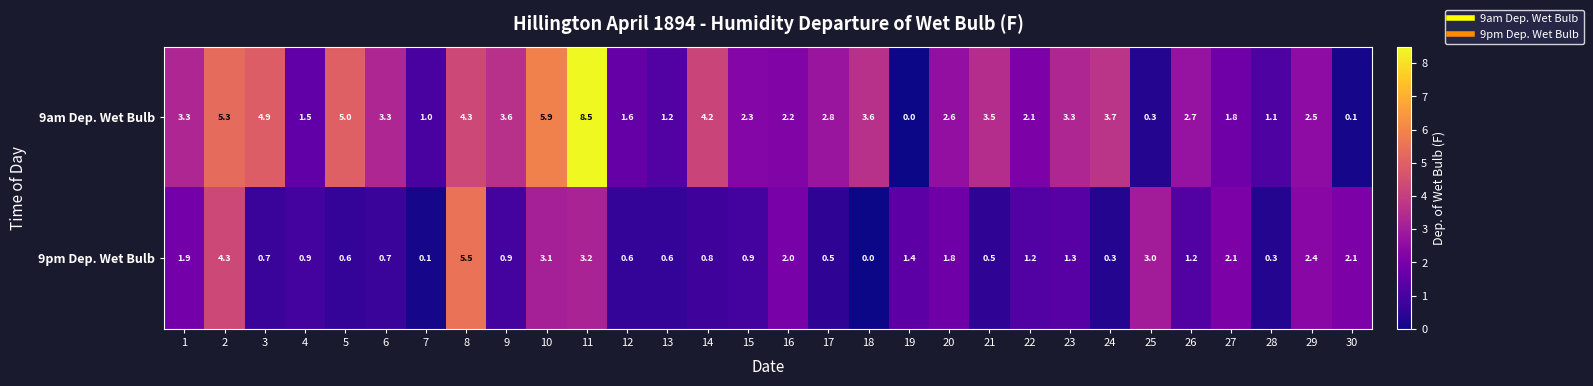

List the series in order of their overall mean, highest first.

9am Dep. Wet Bulb, 9pm Dep. Wet Bulb